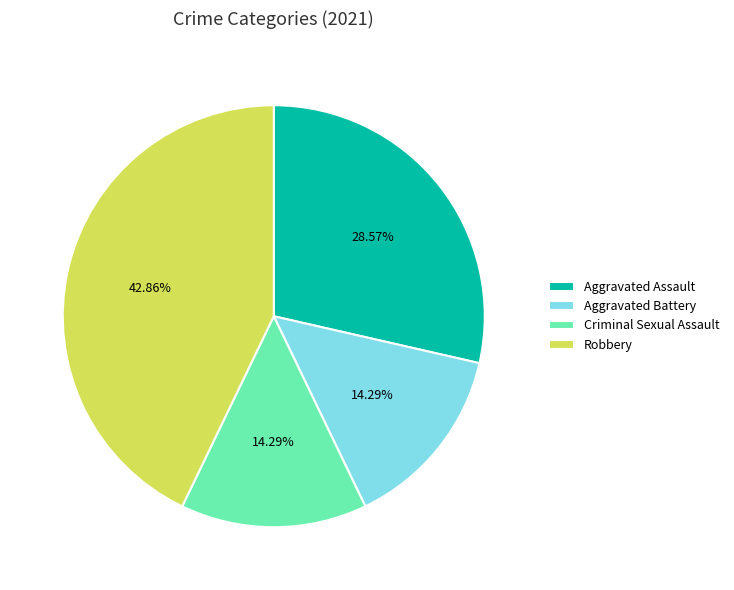

What is the largest slice in the pie chart?

Robbery